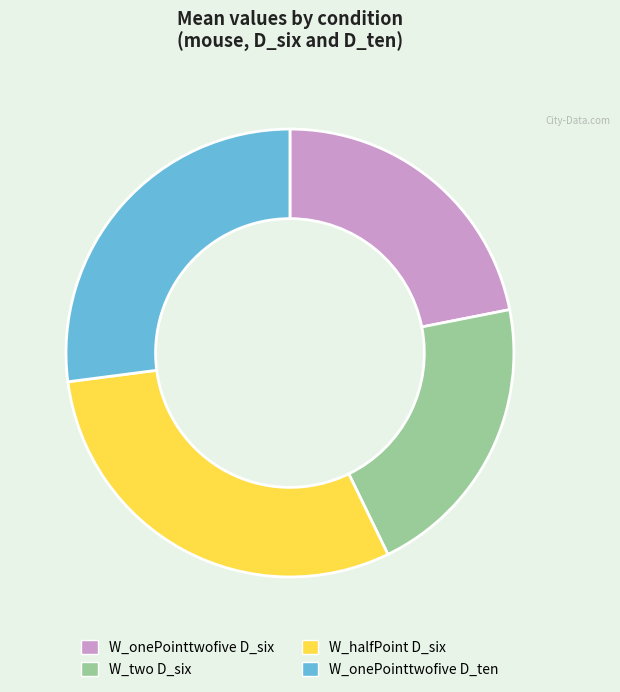

Rank the categories by value from highest to lowest.

W_halfPoint D_six, W_onePointtwofive D_ten, W_onePointtwofive D_six, W_two D_six